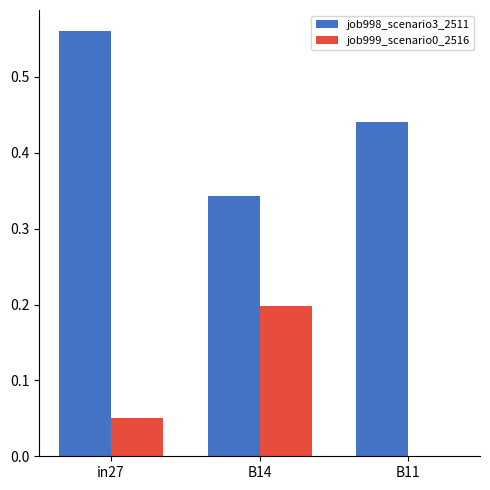

Is the value of job998_scenario3_2511 at B11 greater than the value of job999_scenario0_2516 at in27?

Yes